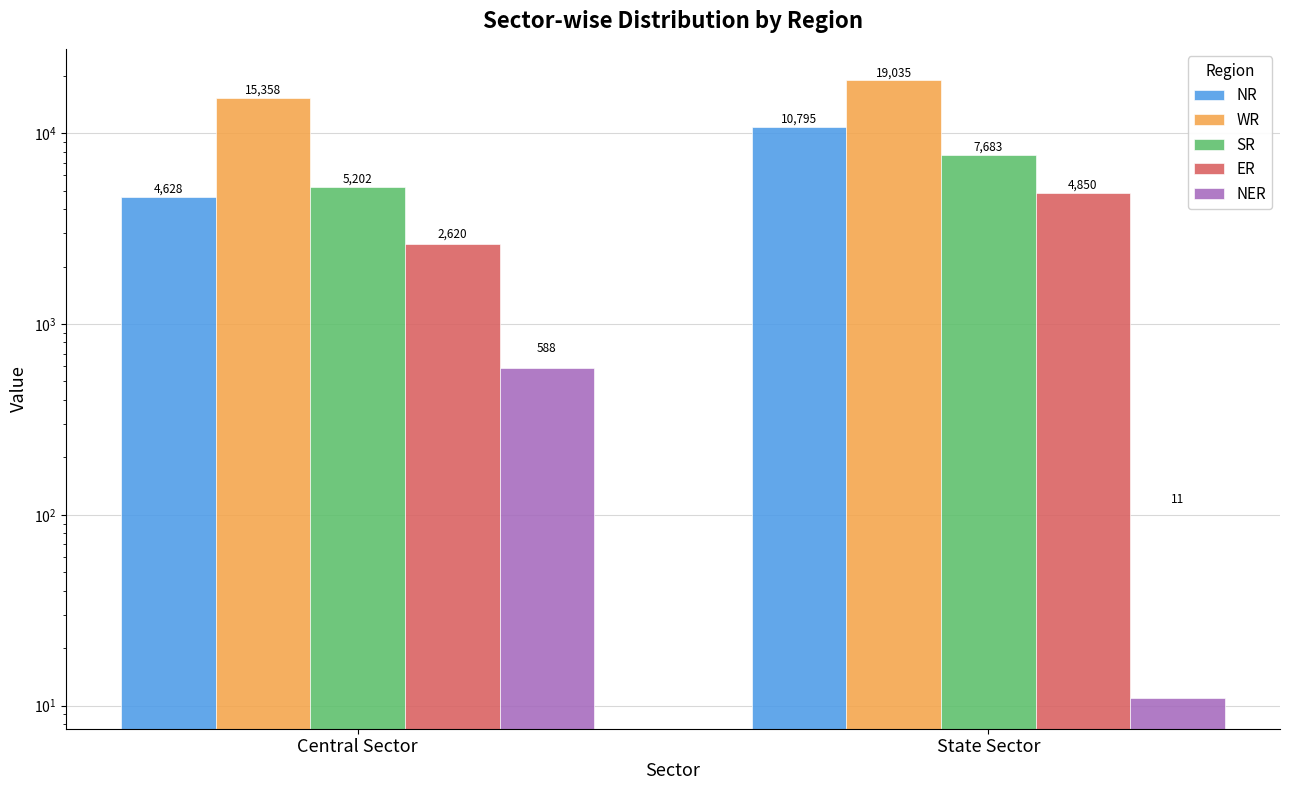

What is the difference between the NR values at Central Sector and State Sector?

6167